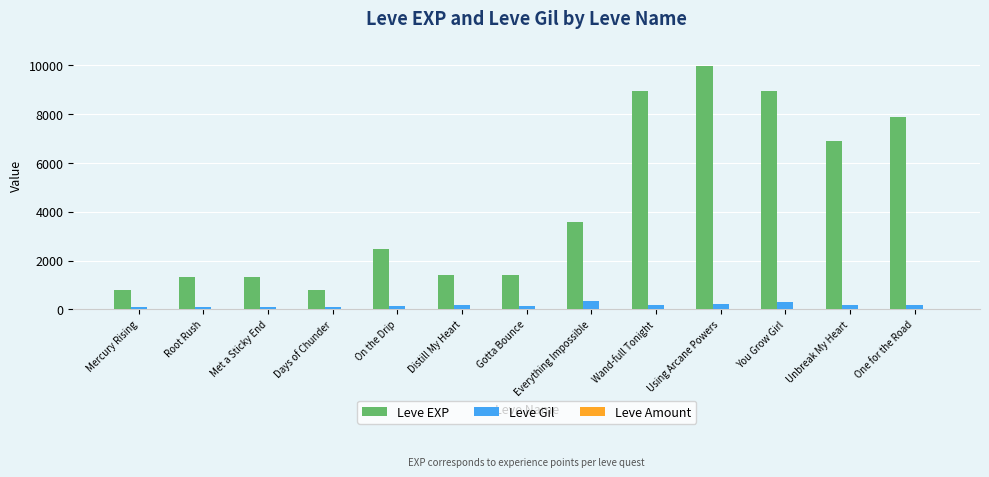

What is the highest value of the Leve Gil series?

344